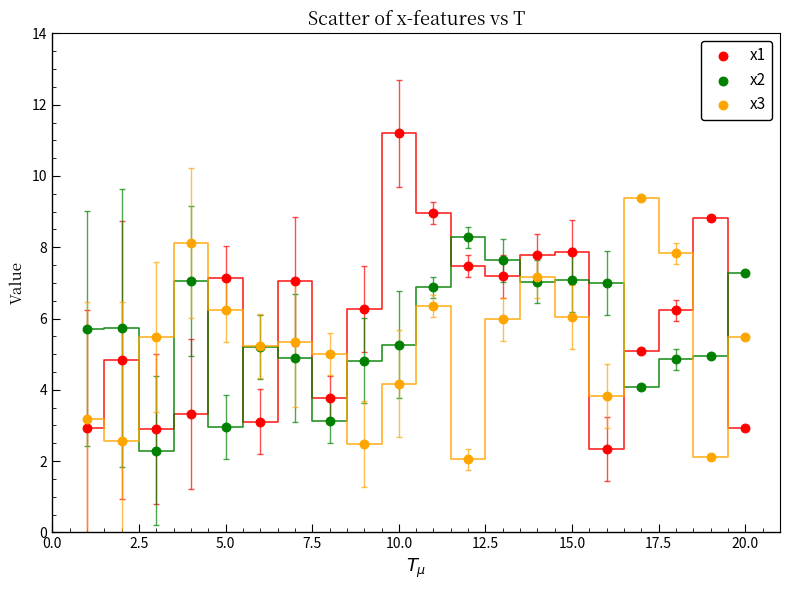

Which series reaches the maximum Y coordinate?

x1